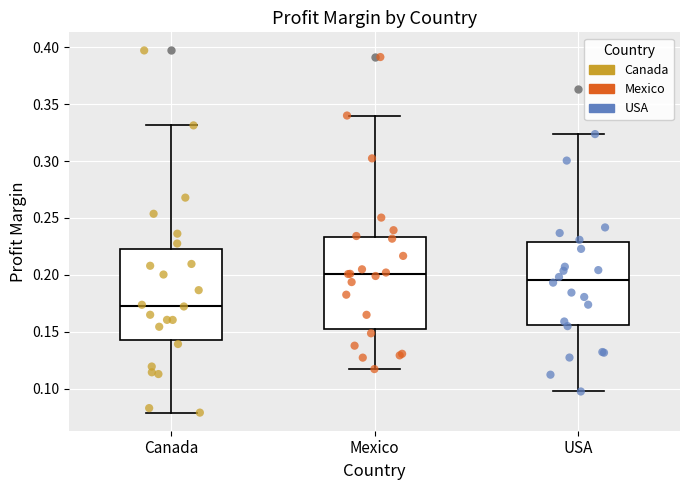

Reading left to right, transcribe this box plot: for each box, give where its median line is, the range the box spans, and where its two whiskers end, as read against the y-axis. The values are not printed on the chart, so give them approximately, as read against the axis.

Canada: median 0.175, box 0.145 to 0.225, whiskers 0.080 to 0.330
Mexico: median 0.200, box 0.155 to 0.235, whiskers 0.115 to 0.340
USA: median 0.195, box 0.155 to 0.230, whiskers 0.100 to 0.325